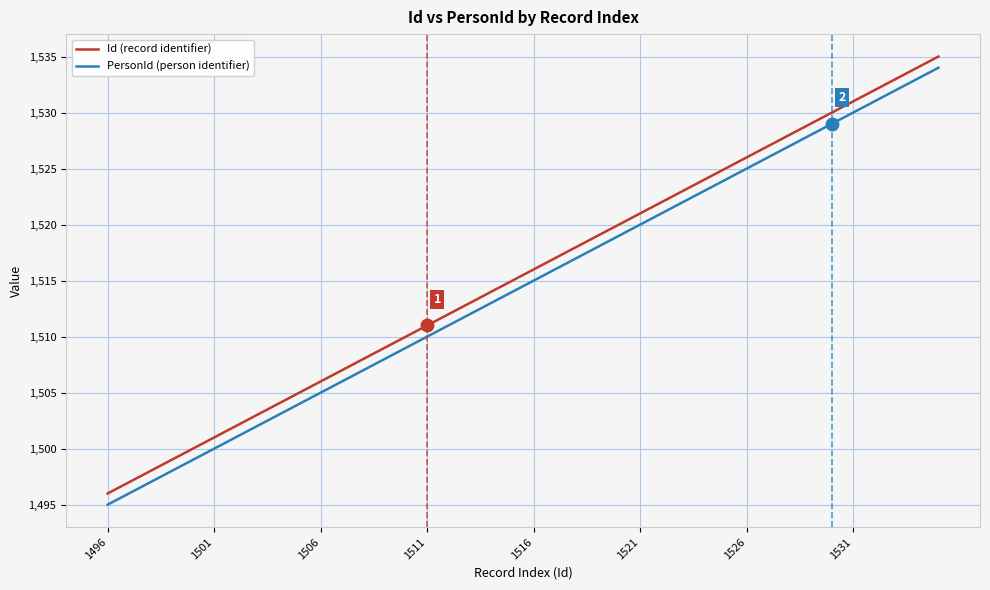

True or false: PersonId (person identifier) and Id (record identifier) cross at least once.

False